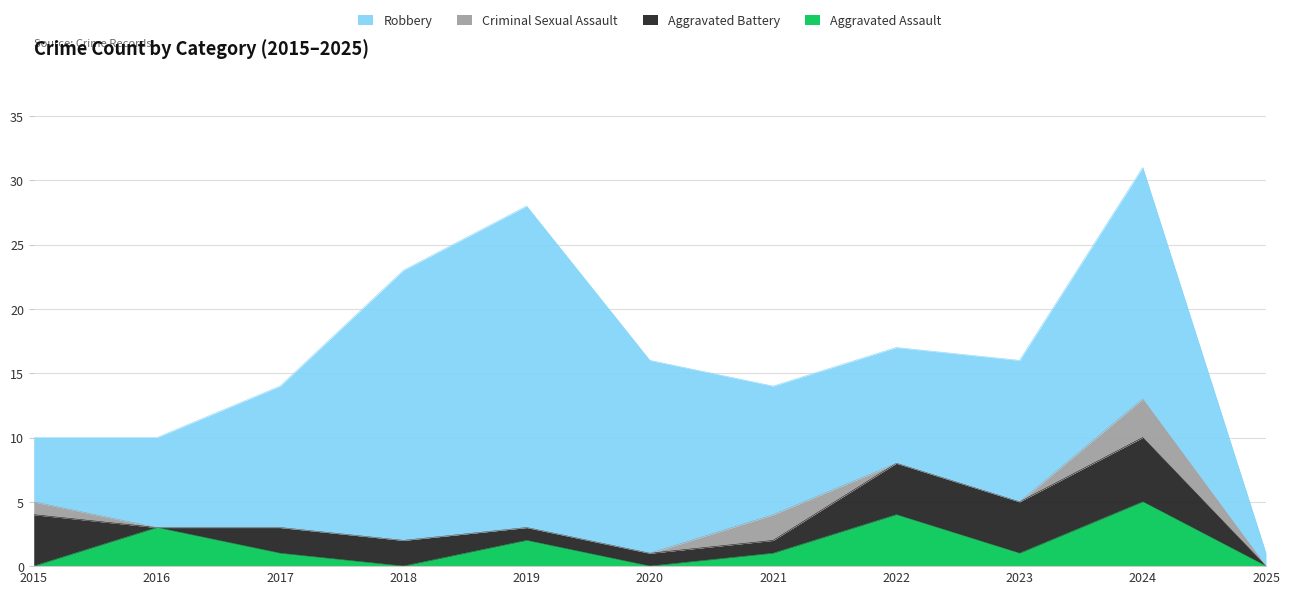

What is the average value of the Aggravated Assault series?

2